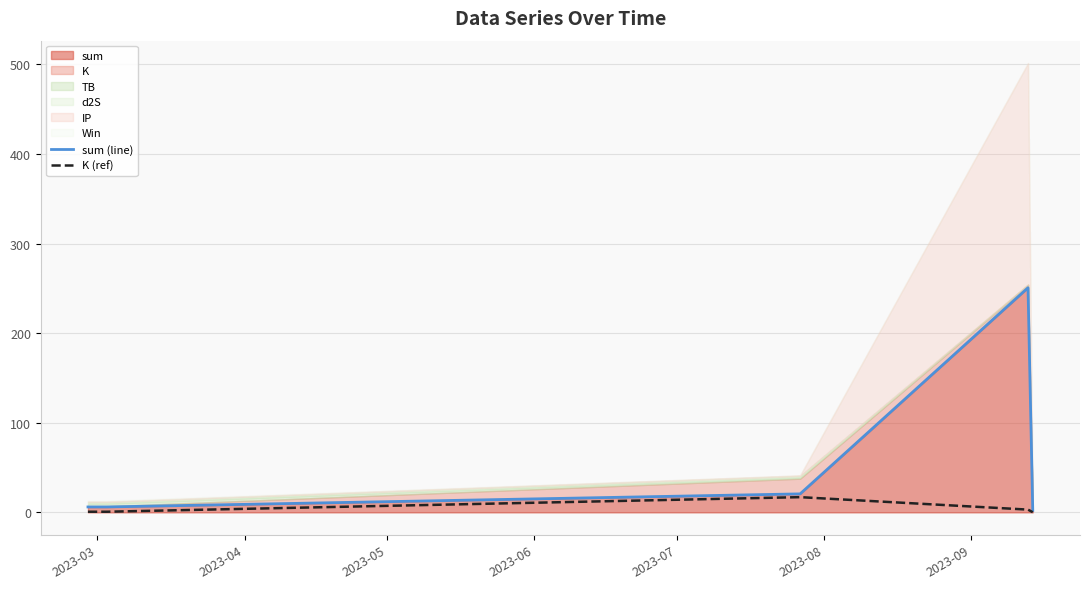

True or false: sum (line) and K (ref) intersect in this chart.

False